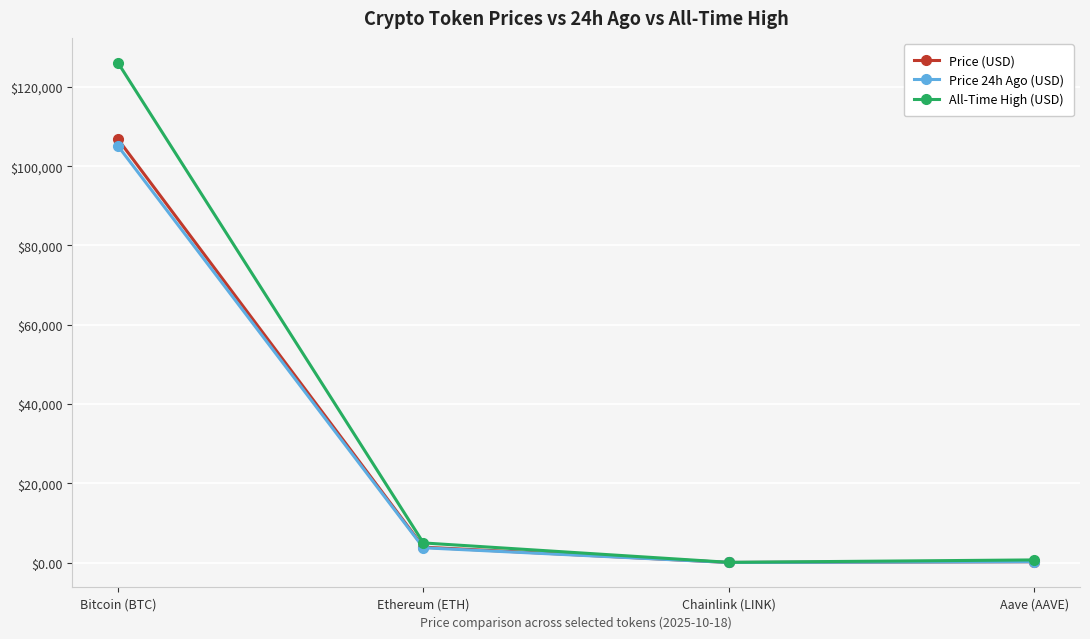

Where does the Price (USD) series first go above 3885?

Bitcoin (BTC)